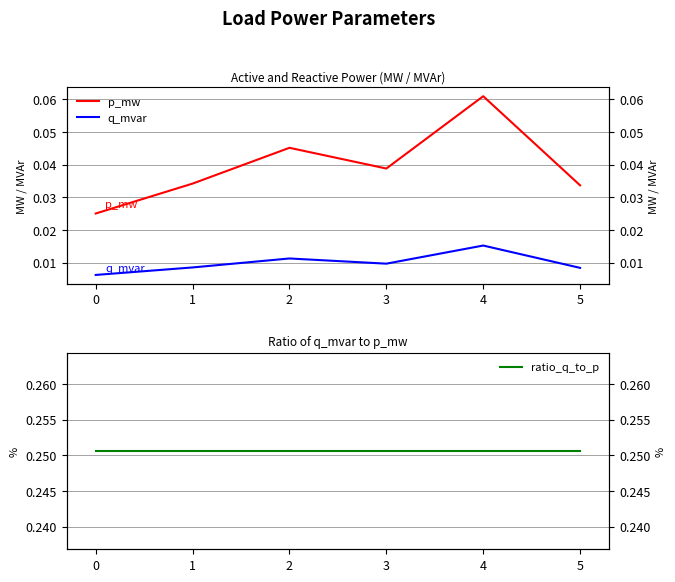

Read the ratio_q_to_p value at 5.

0.3